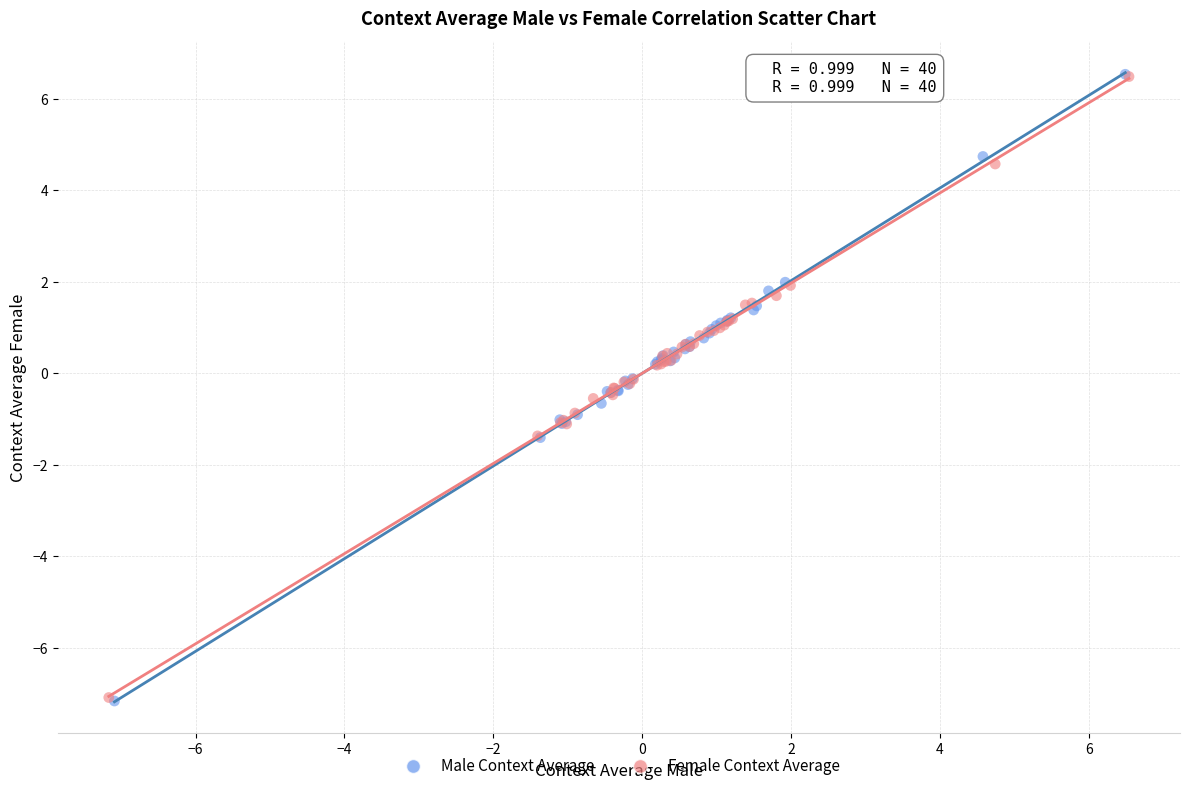

Which series has the widest spread of Y values?

Male Context Average